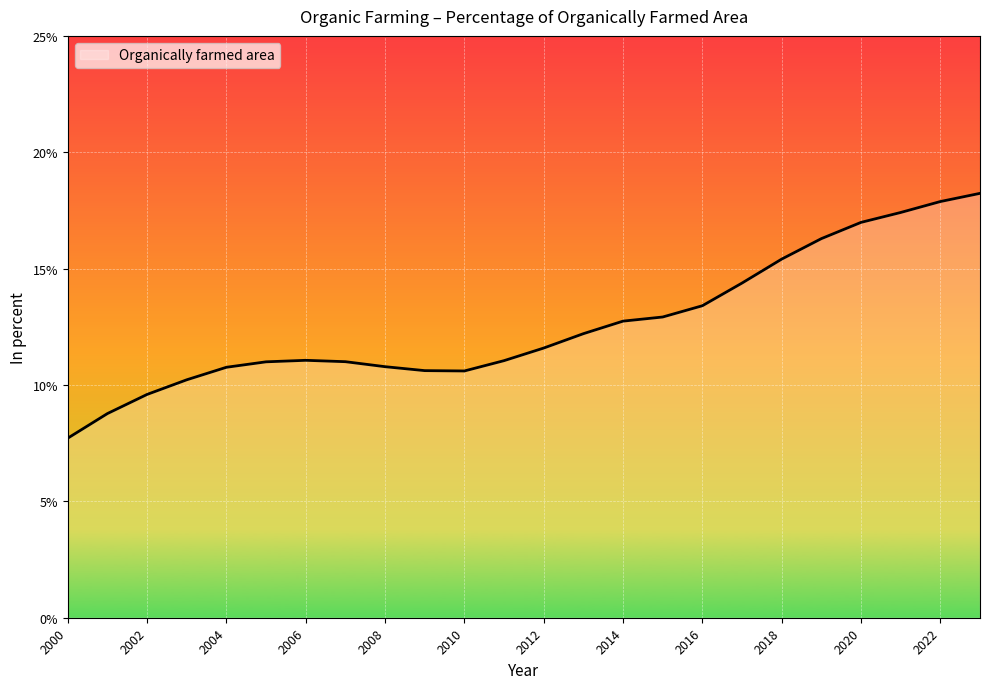

What is the difference between the maximum and minimum values?

10.5